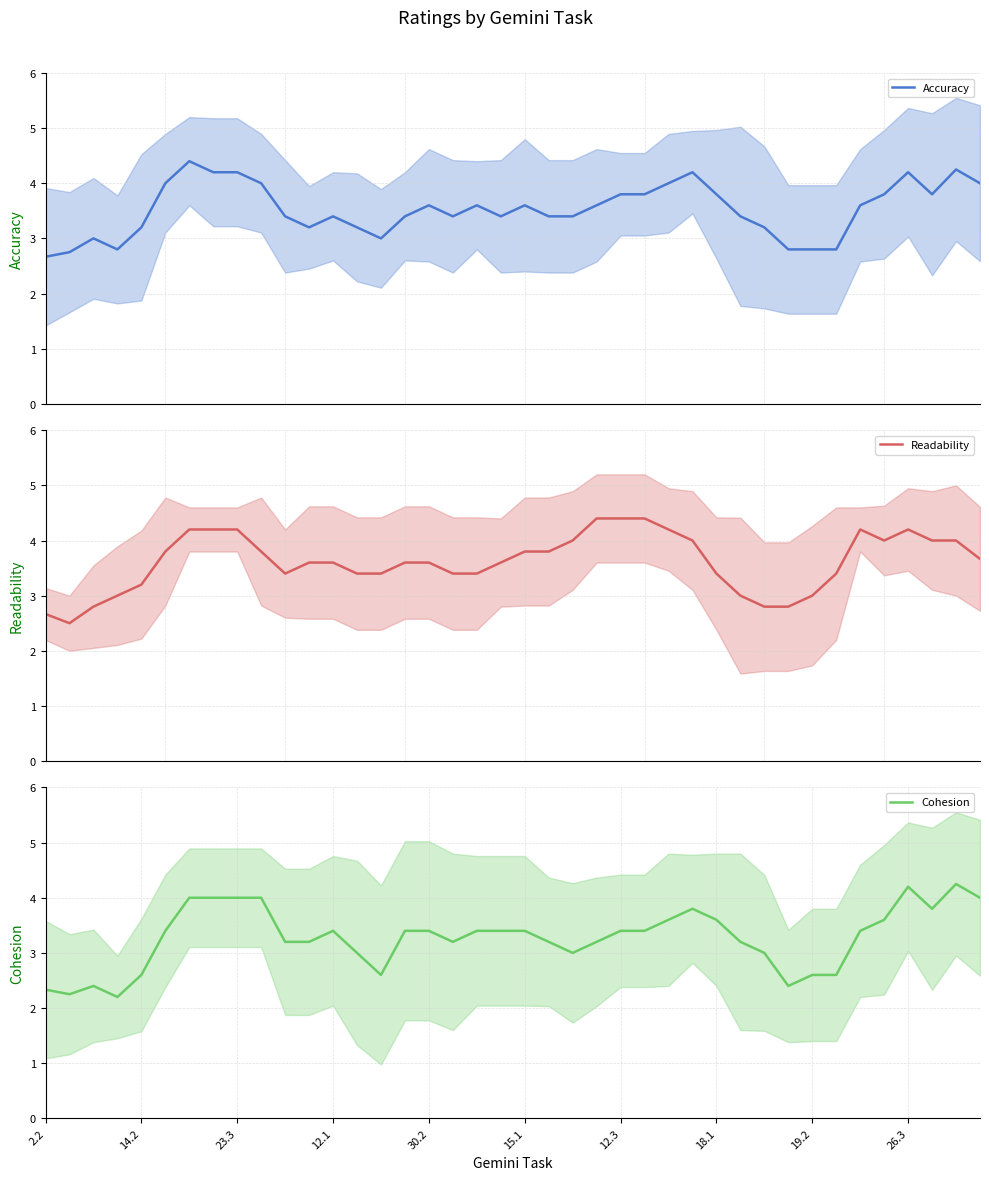

The value of Cohesion at 15.1 is 3.4. True or false?

True